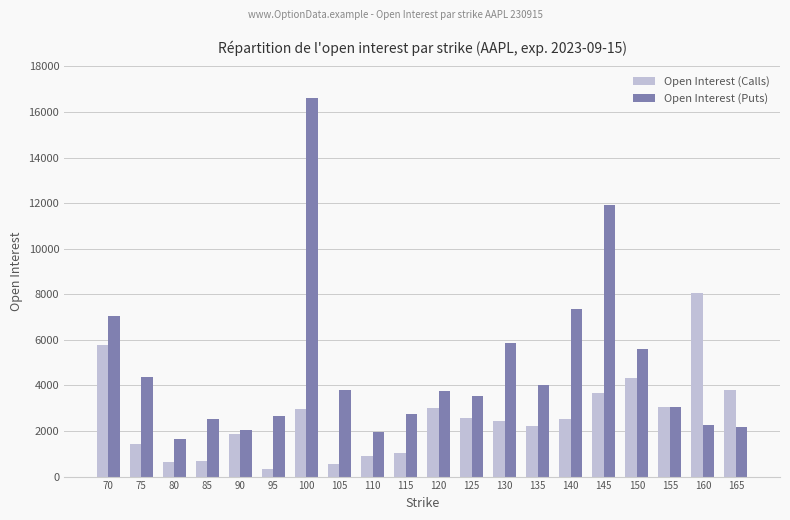

What is the value of the Open Interest (Calls) bar at the 9th from the left?

902